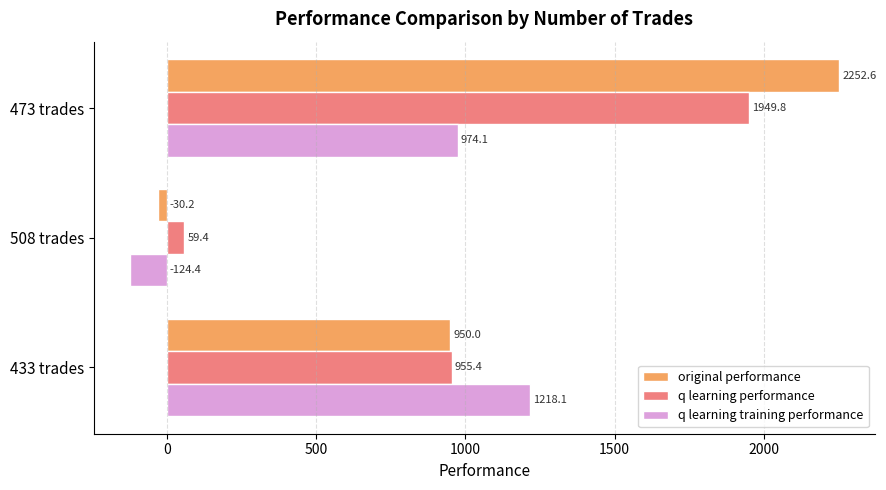

The value of original performance at 508 trades is -30.2. True or false?

True